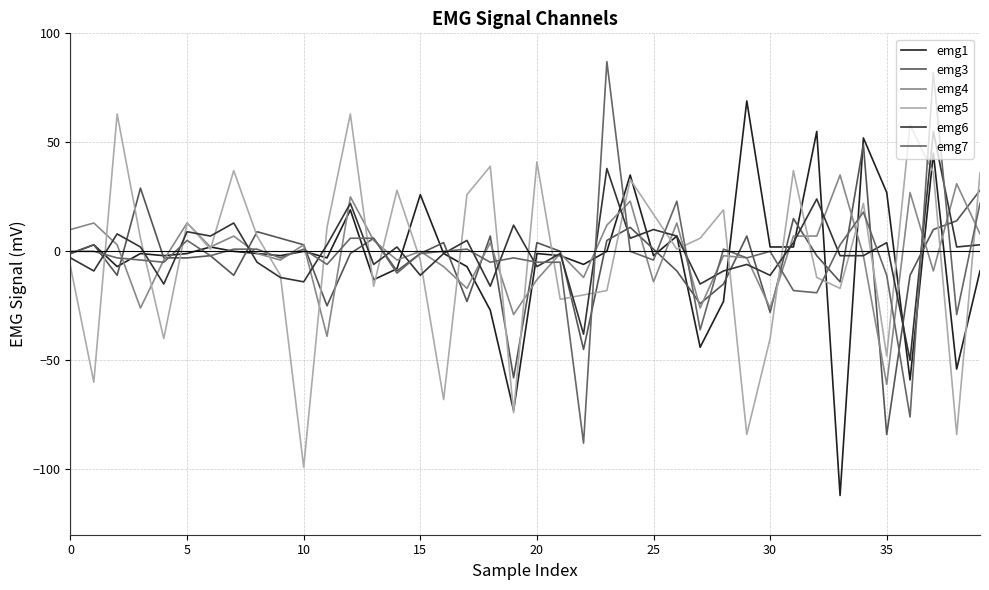

What is the label of the 23rd point from the right?

17